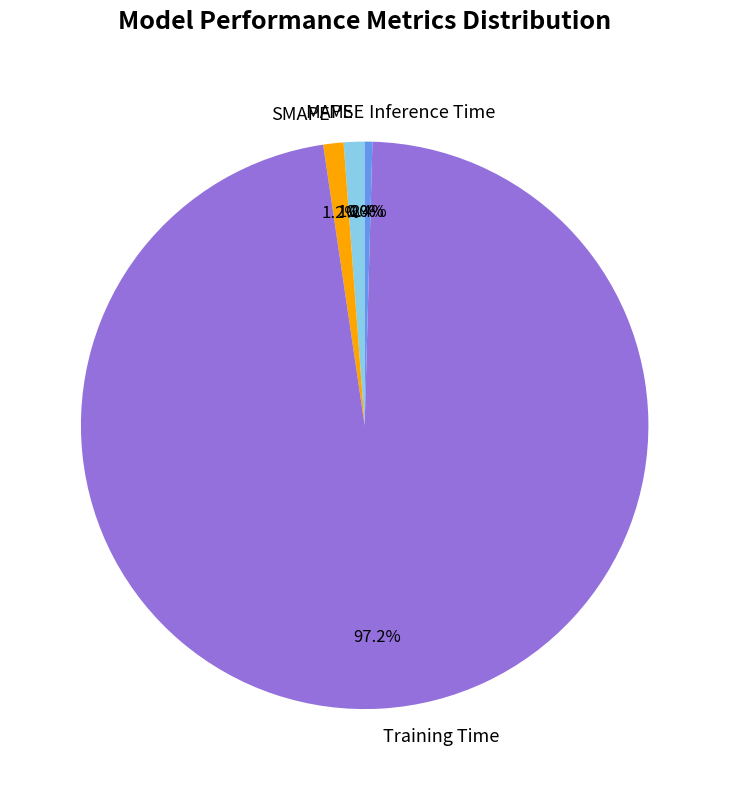

Between SMAPE and Inference Time, which is larger?

SMAPE